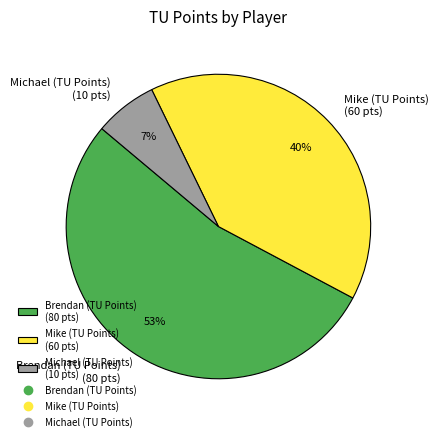

To the nearest percent, what is the average slice percentage?

33%